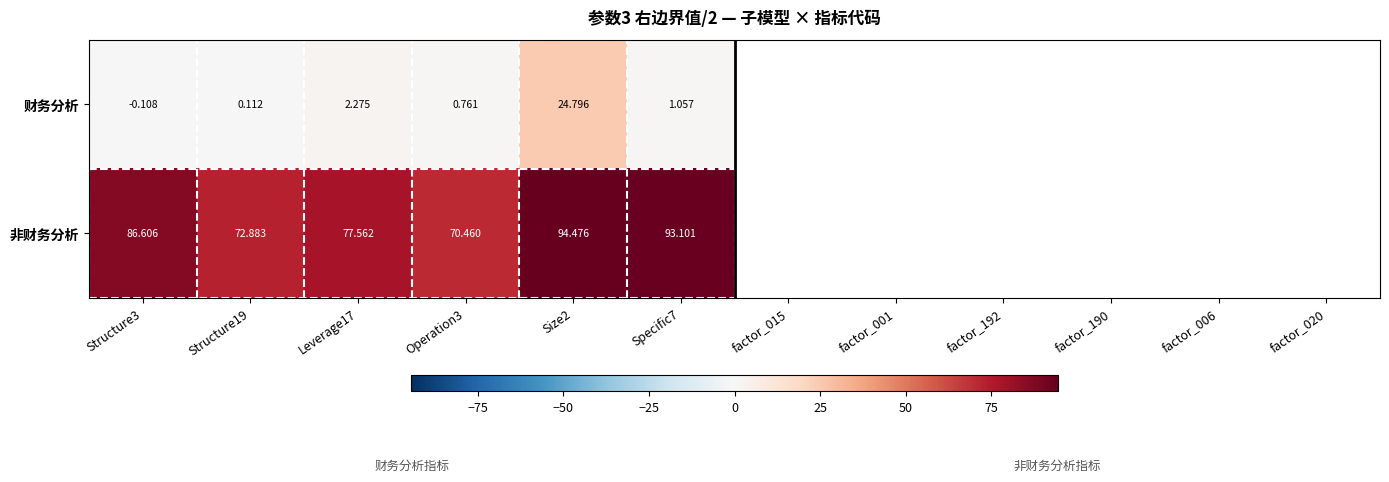

At how many categories does at least one series exceed 88?

2